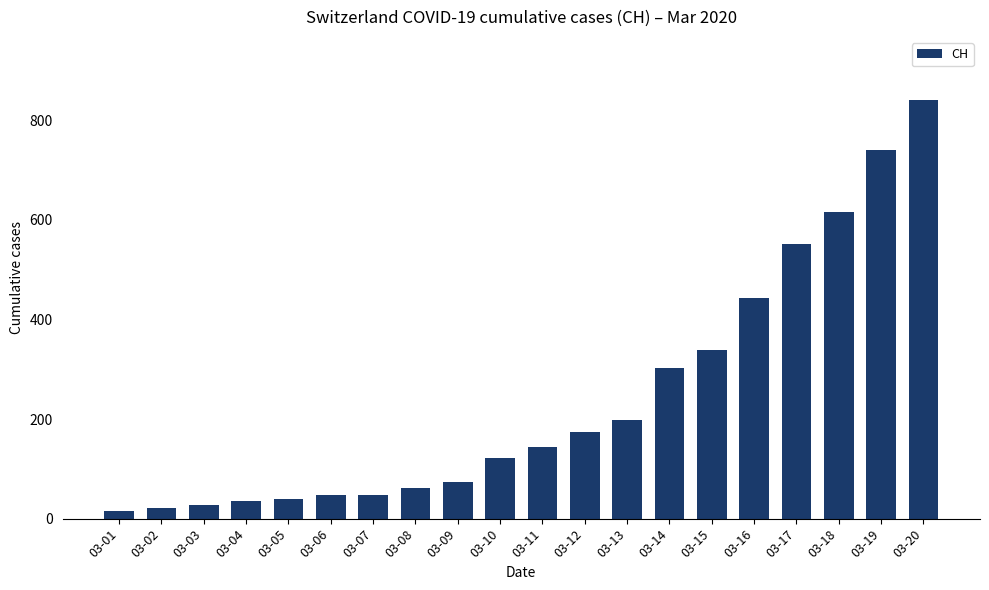

What is the change in value from 03-12 to 03-20?

+668